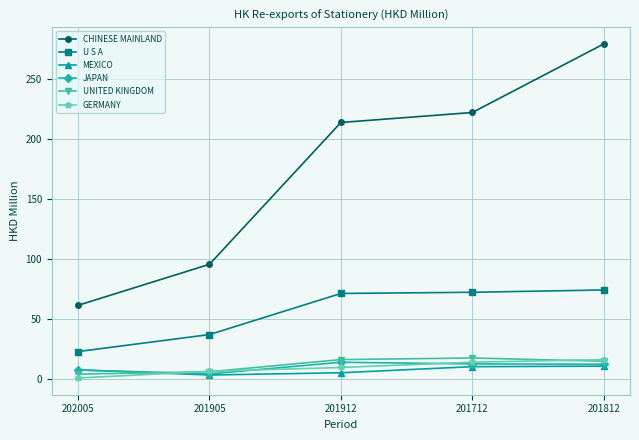

How many interior local peaks does the JAPAN series have?

1